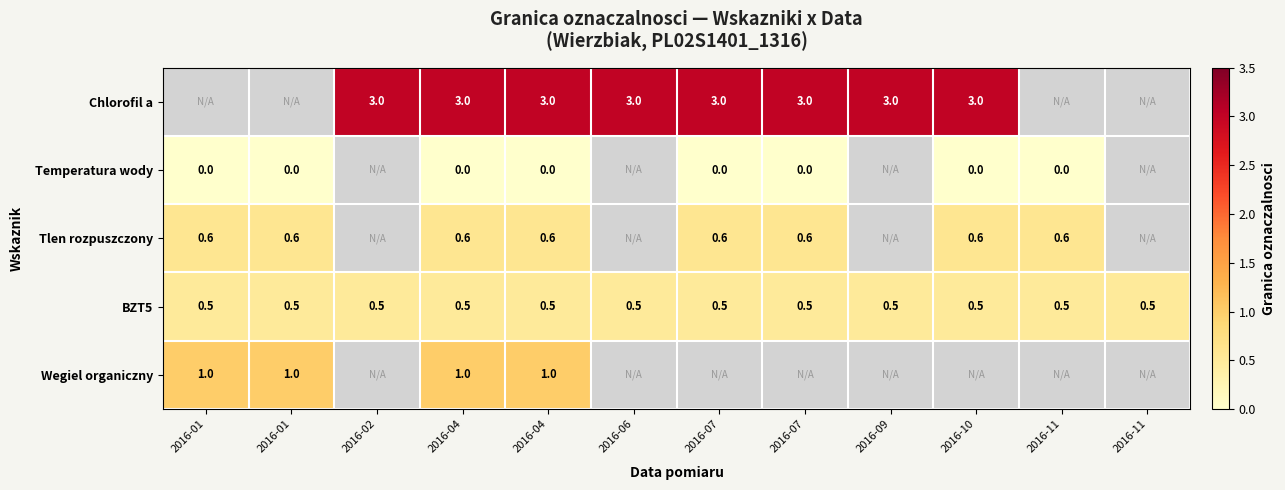

List the labels in order of BZT5 value, largest first.

2016-01, 2016-01, 2016-02, 2016-04, 2016-04, 2016-06, 2016-07, 2016-07, 2016-09, 2016-10, 2016-11, 2016-11